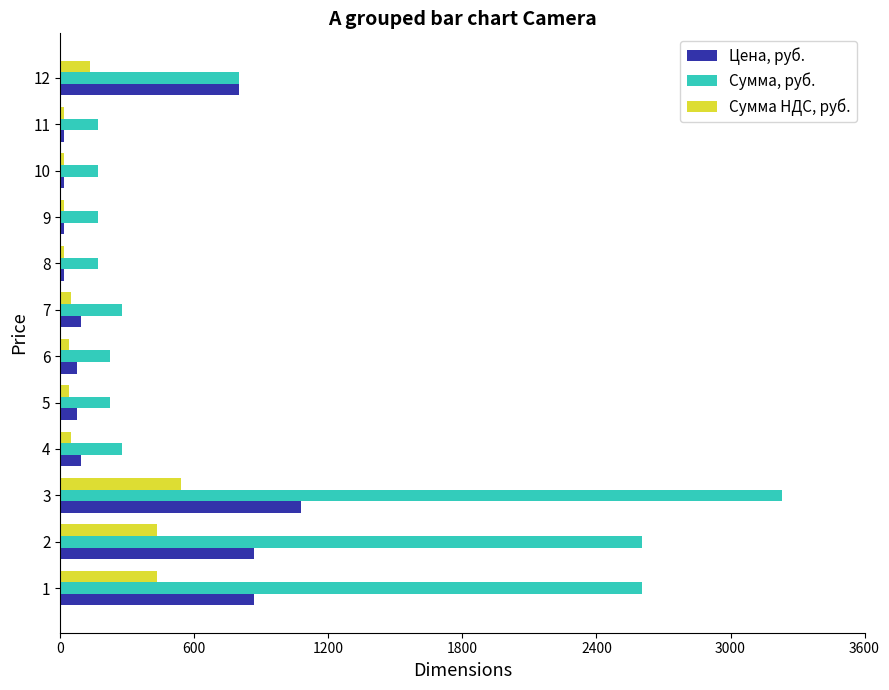

What are all the series names shown in the legend?

Цена, руб., Сумма, руб., Сумма НДС, руб.